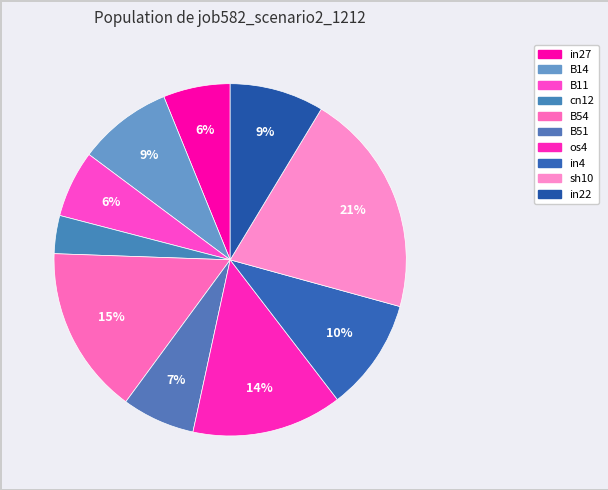

To the nearest percent, what percentage of the pie is B14?

9%